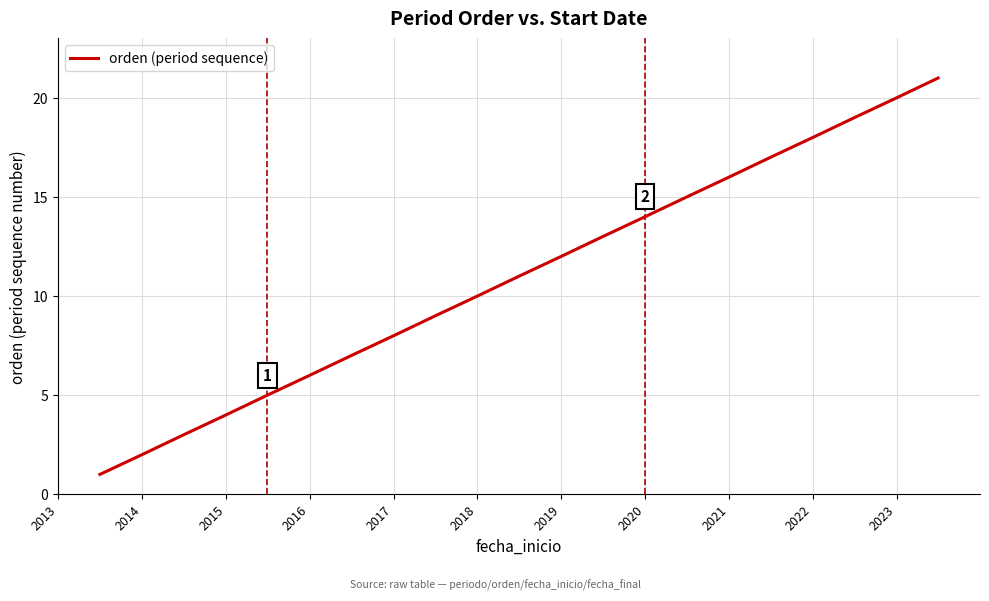

What is the greatest value displayed?

21